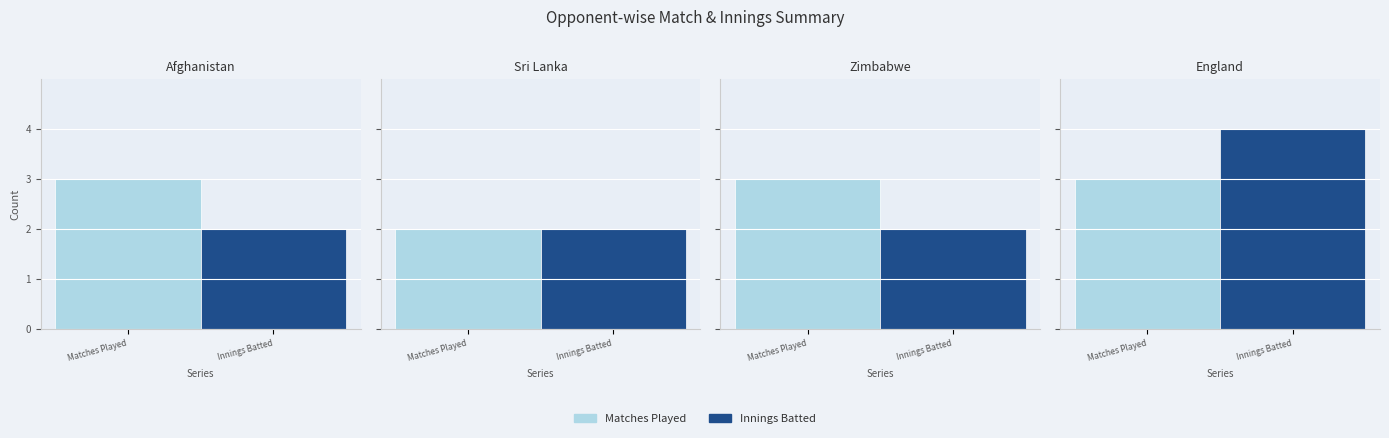

What is the difference between the maximum and minimum values in the Matches Played series?

1